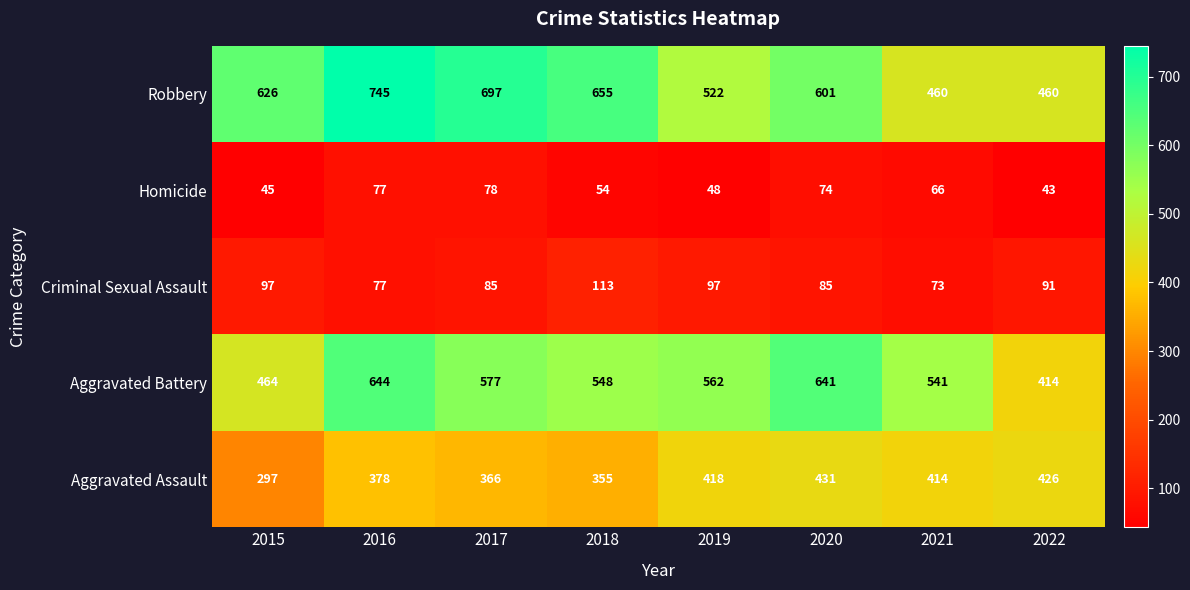

Count the Criminal Sexual Assault values in the range 85 to 97.

5